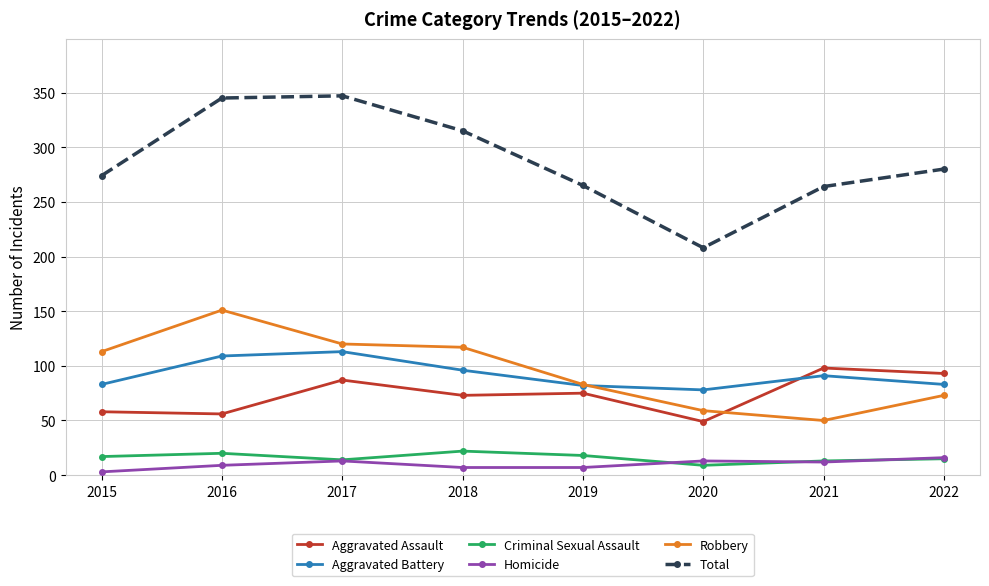

At how many categories does at least one series exceed 289?

3